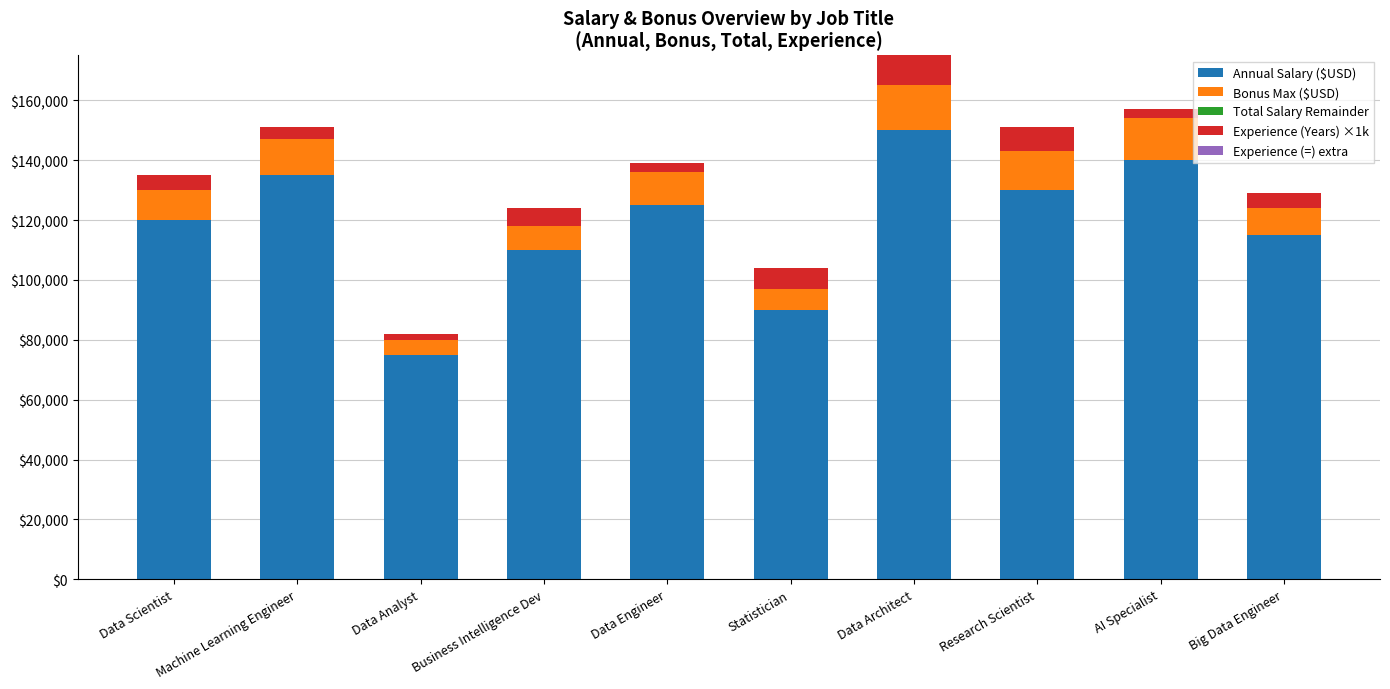

At which category is the sum across all series the highest?

Data Architect